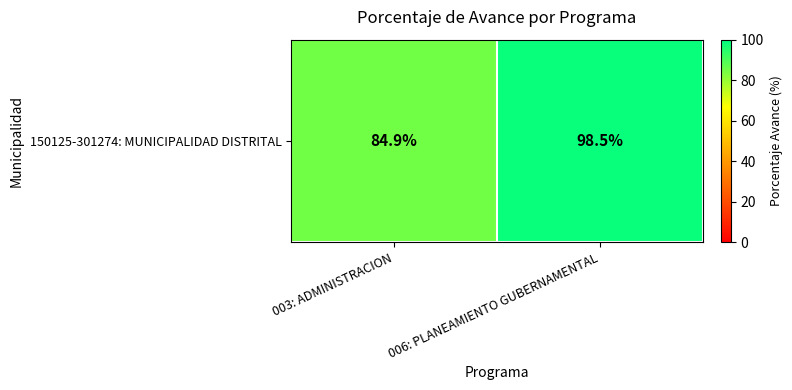

Count the number of values greater than 98.

1